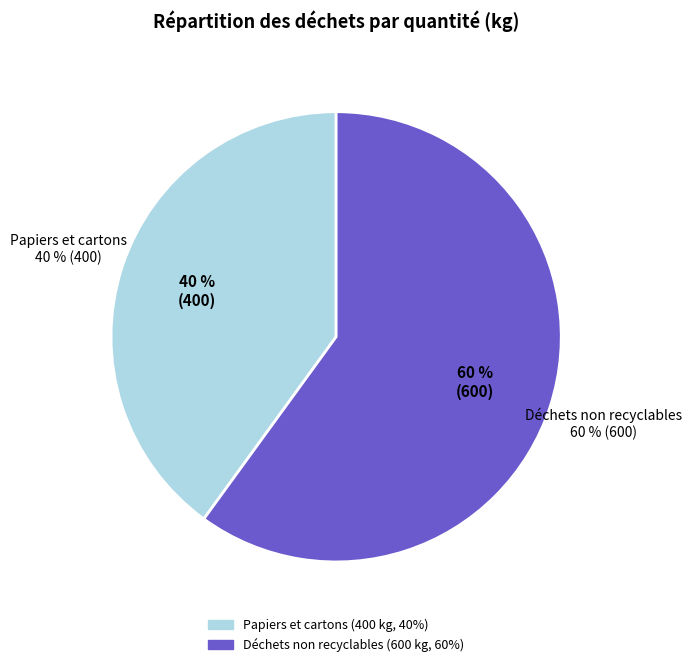

What is the change in value from Papiers et cartons to Déchets non recyclables?

+200